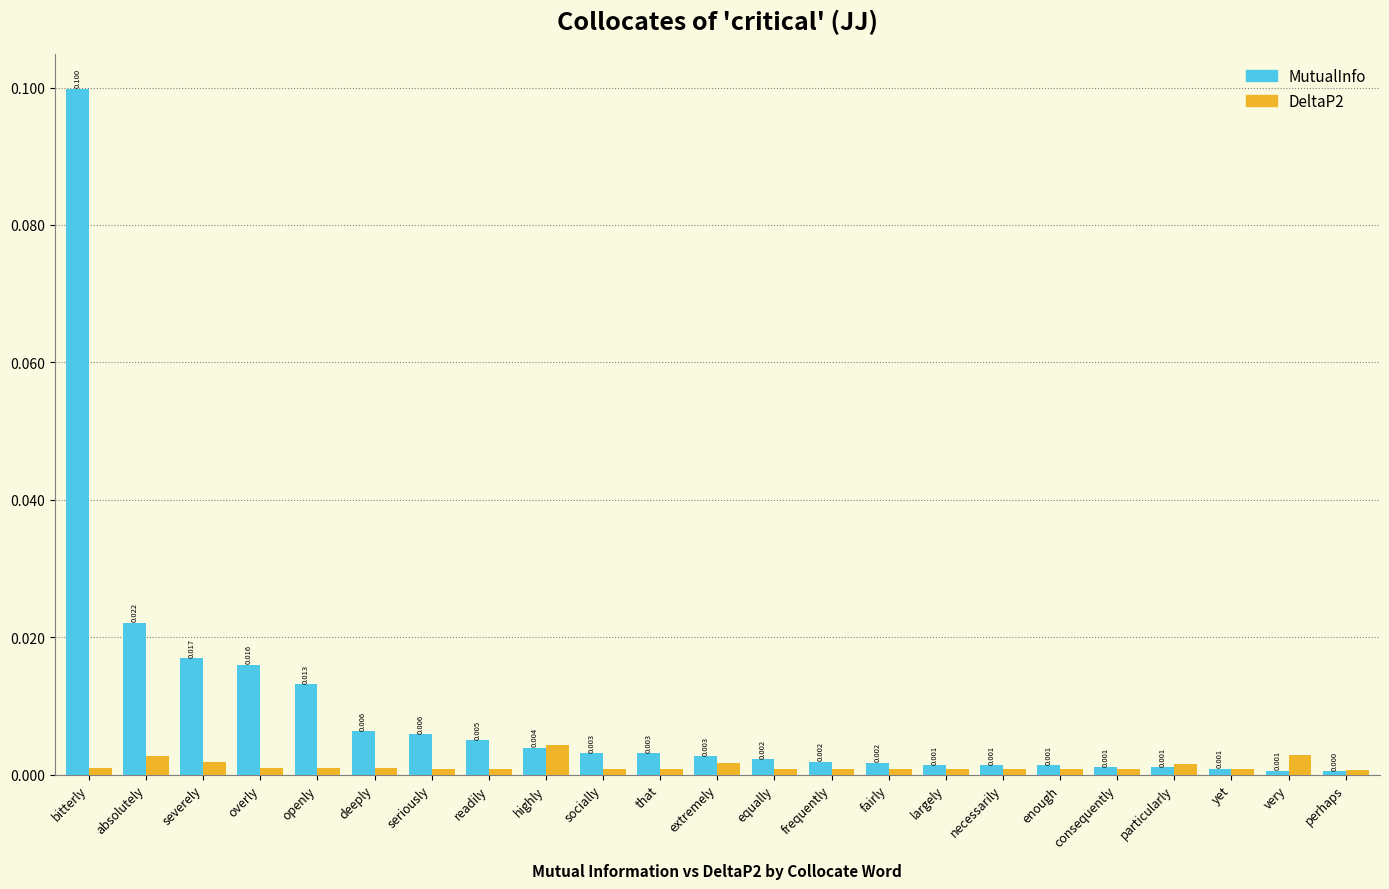

Which category has the lowest value across all series?

perhaps